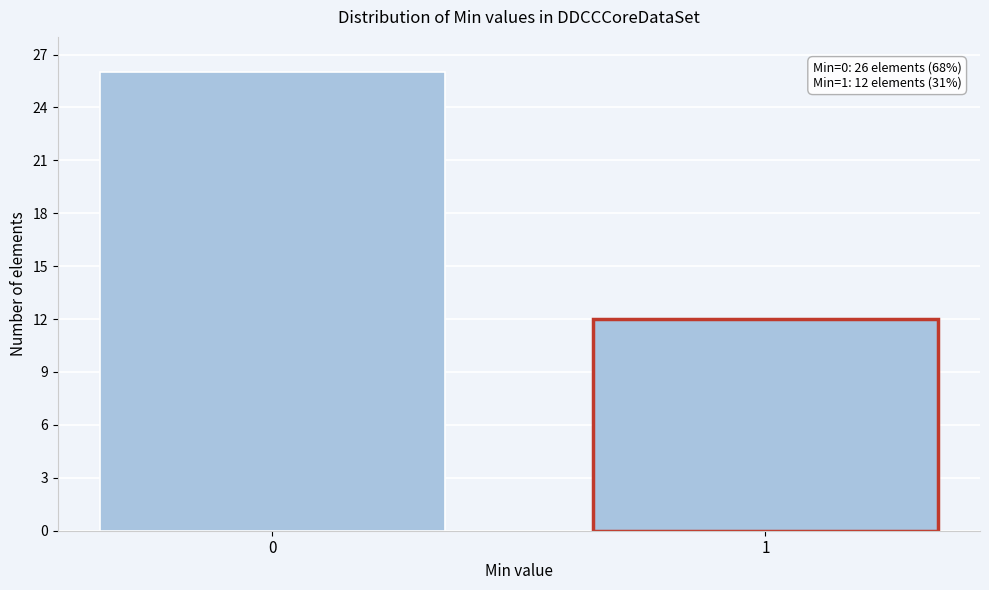

Reading right to left, extract all data points from this chart.

1=12	0=26